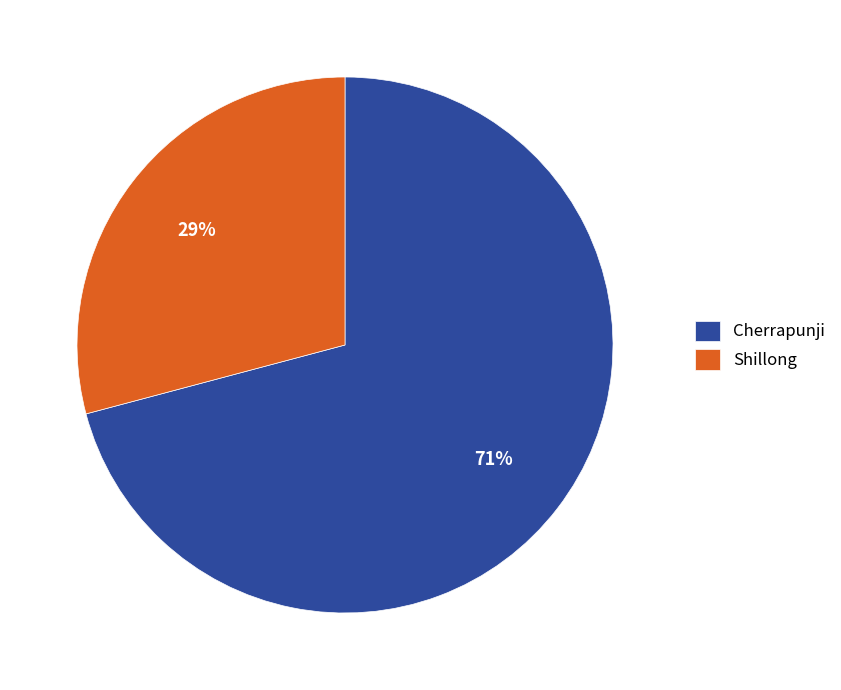

Rank the categories by value from lowest to highest.

Shillong, Cherrapunji